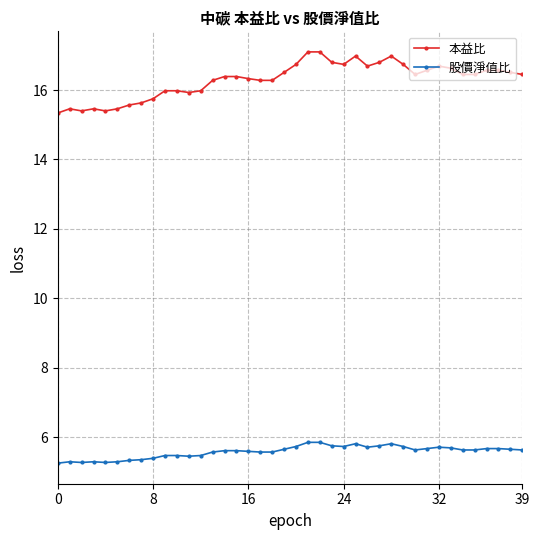

True or false: 股價淨值比 has more than 2 points higher than both neighbors.

True